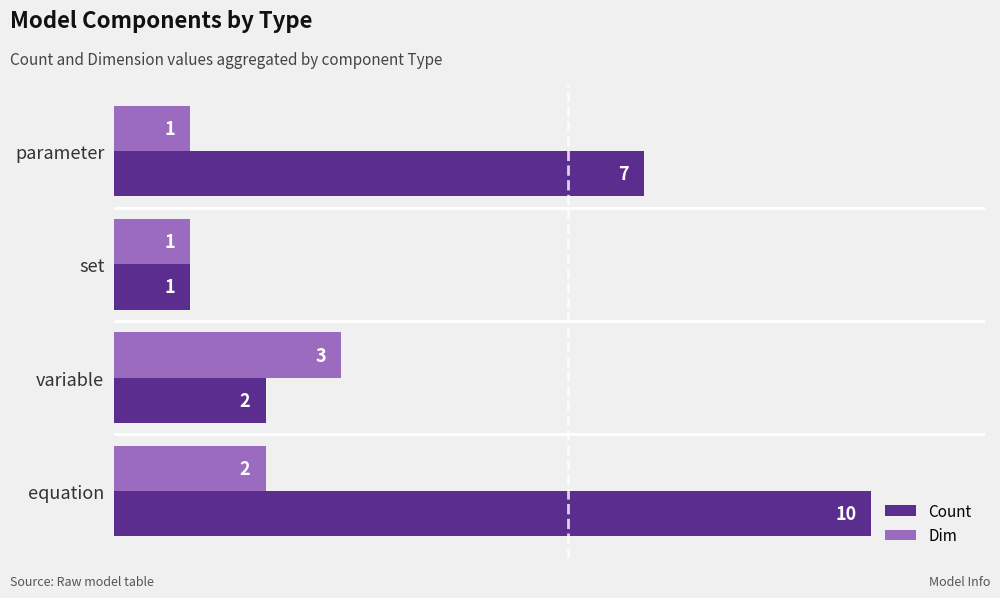

List the series in order of their overall mean, lowest first.

Dim, Count